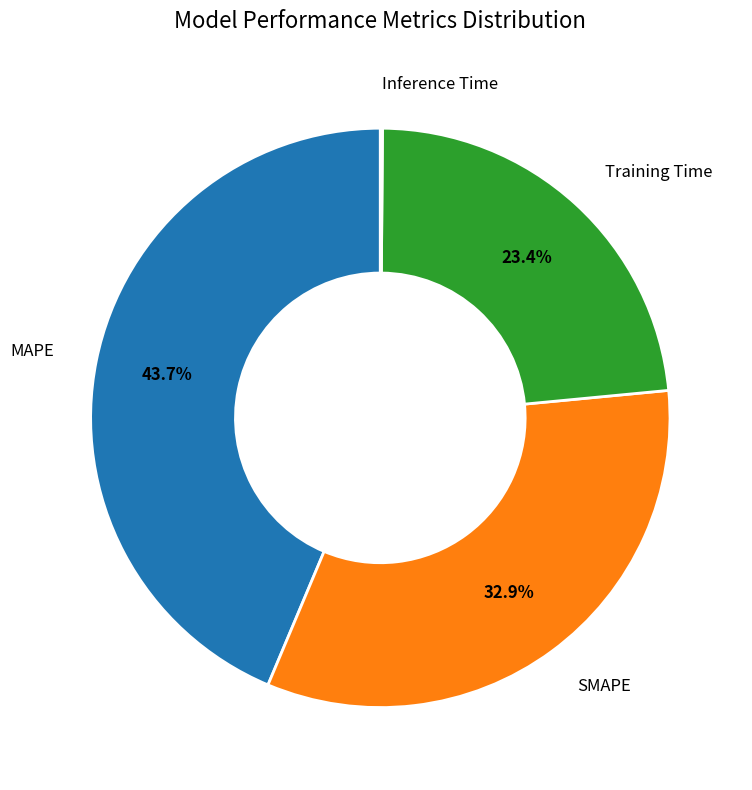

Is there any slice that represents more than half of the pie?

No